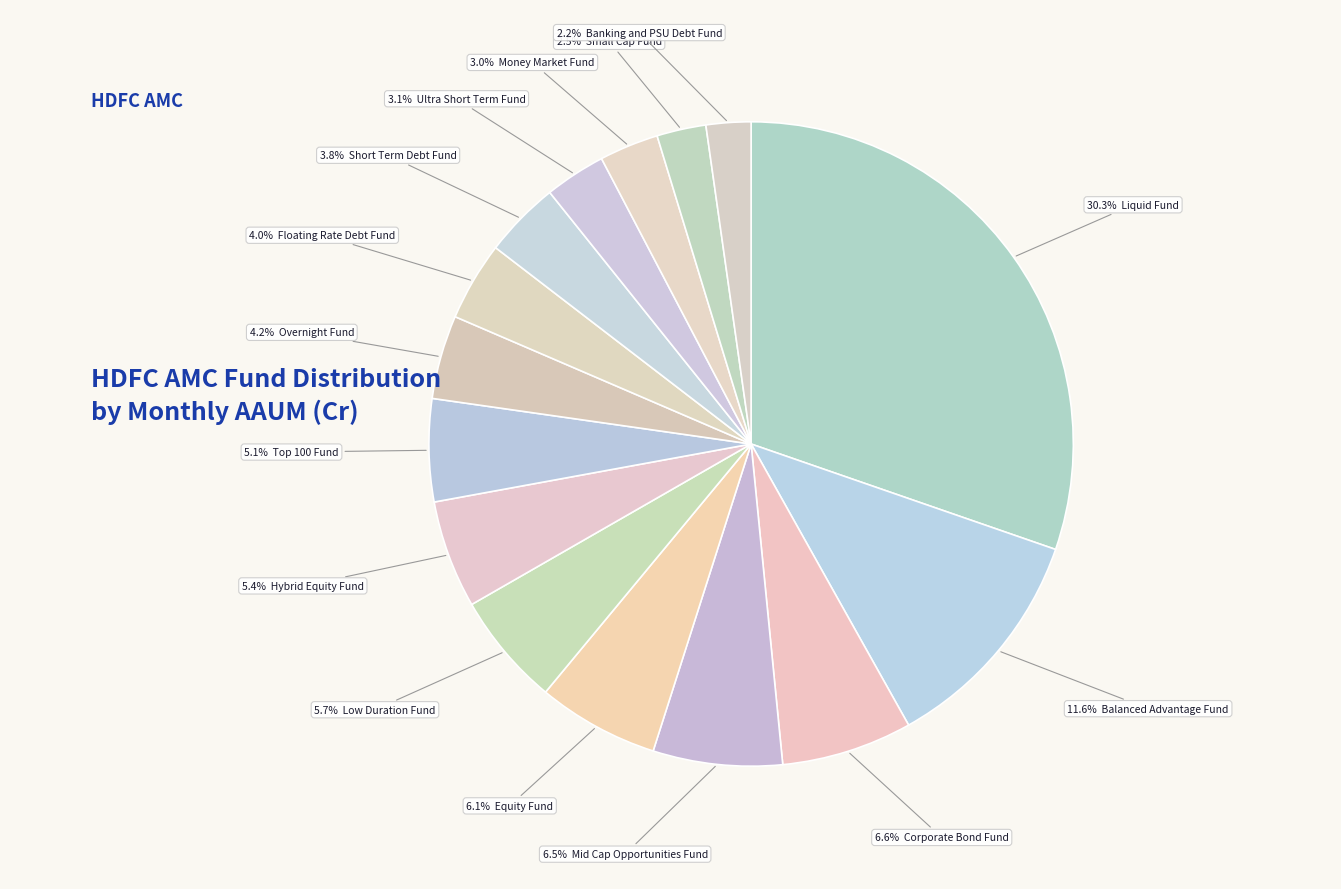

What is the smallest slice in the pie chart?

HDFC Banking and PSU Debt Fund